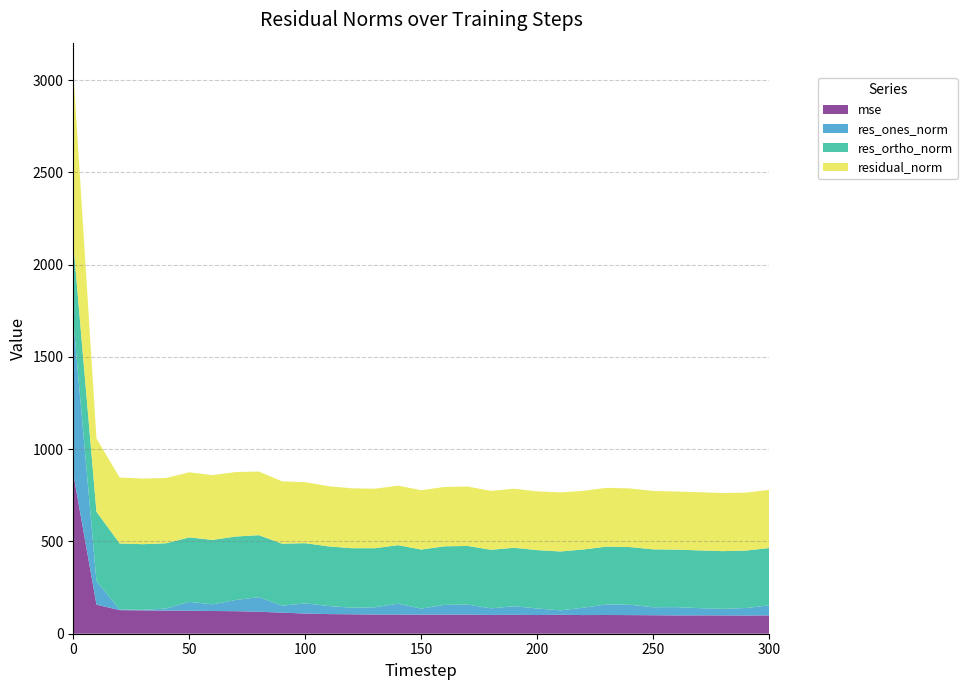

Reading left to right, transcribe all the data shown in this chart.

mse: 867.8	157.6	127.8	126.5	125.2	124.5	123.1	122.1	119.0	114.1	109.4	106.3	105.3	103.9	104.0	103.4	103.5	103.7	101.9	102.5	101.3	102.5	101.1	101.5	100.9	100.2	99.1	99.4	99.2	98.6	99.3
res_ones_norm: 831.5	127.6	3.8	3.0	11.3	48.1	36.3	60.5	79.2	38.1	55.0	44.0	35.7	39.5	58.9	32.8	52.9	54.4	35.8	46.7	35.6	24.1	40.3	57.5	56.0	43.4	45.1	39.3	35.6	40.8	54.7
res_ortho_norm: 420.0	375.9	357.5	355.7	353.7	349.5	349.0	344.1	335.8	335.7	326.2	323.1	322.5	319.9	317.1	319.9	317.3	317.5	317.2	316.7	316.2	319.2	315.4	313.3	312.7	313.6	311.6	312.8	312.9	311.3	310.4
residual_norm: 931.5	396.9	357.5	355.7	353.9	352.8	350.9	349.4	345.0	337.9	330.8	326.1	324.5	322.4	322.5	321.6	321.7	322.1	319.2	320.1	318.2	320.1	317.9	318.6	317.7	316.6	314.8	315.3	314.9	314.0	315.2